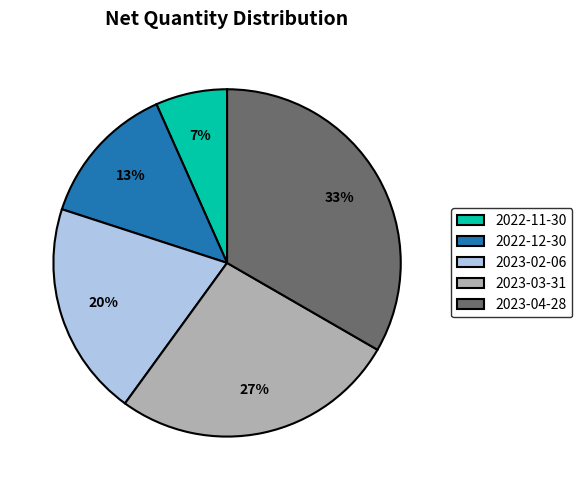

Is it true that 2022-12-30 is 13% of the pie?

True